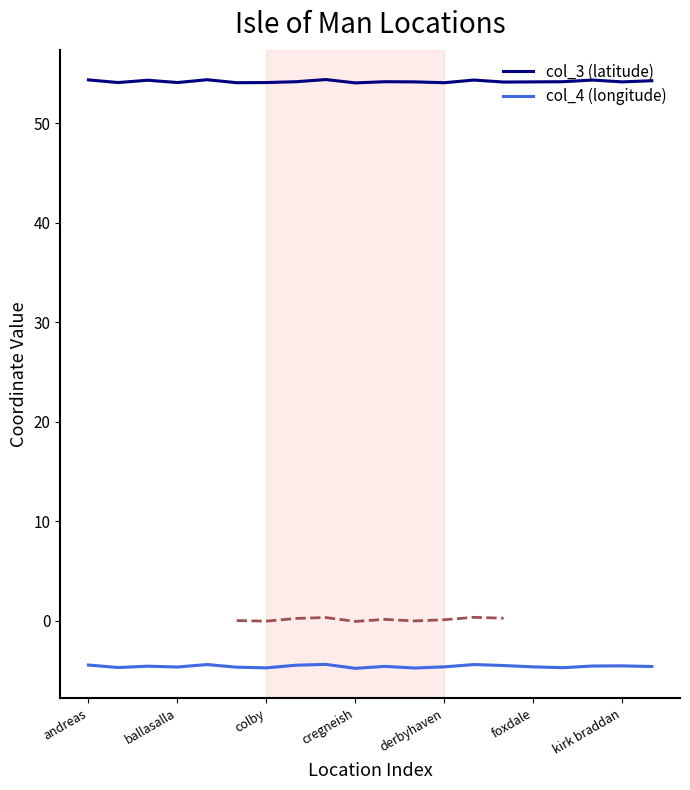

True or false: col_4 (longitude) and col_3 (latitude) intersect in this chart.

False